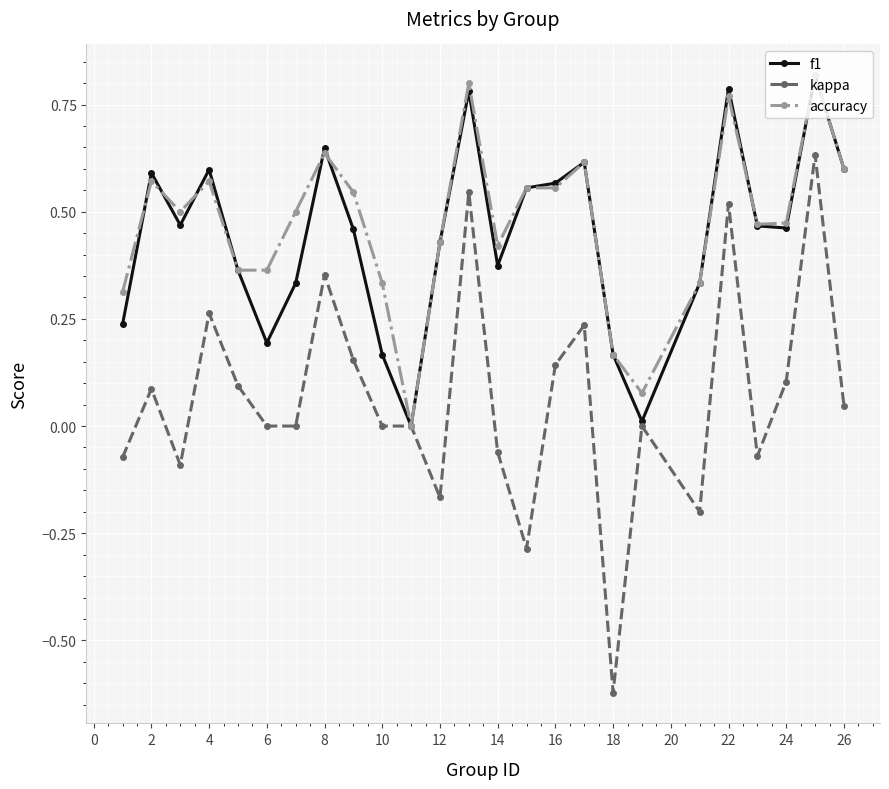

Which series has the widest spread of values?

kappa